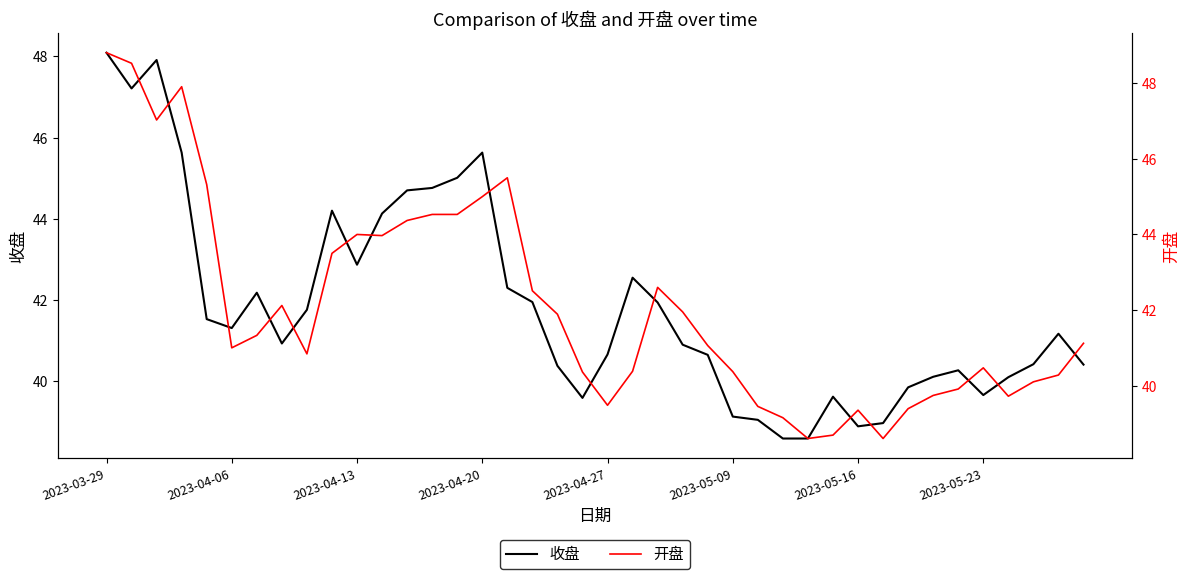

At how many categories does at least one series exceed 44?

12